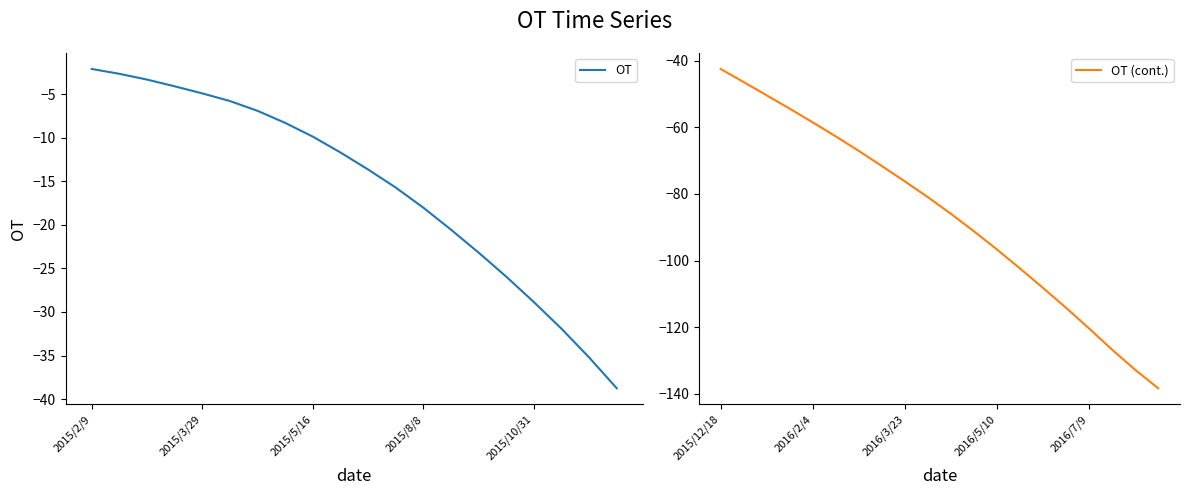

At which label does OT first exceed -11?

2015/2/9